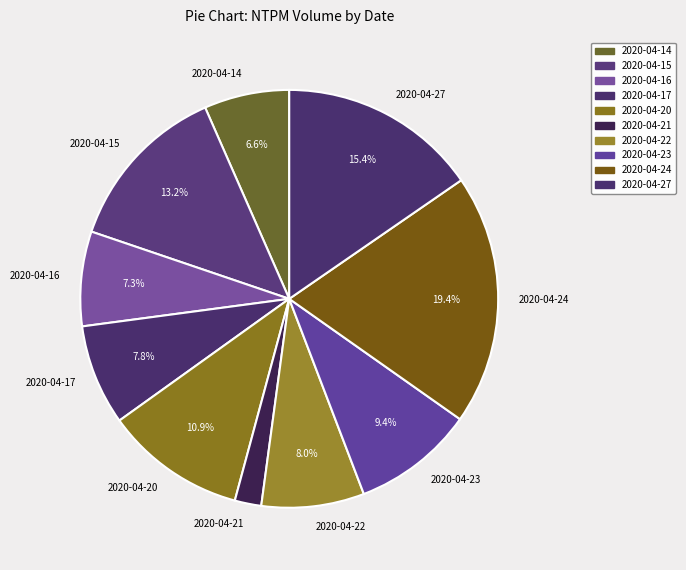

To the nearest percent, what is the combined percentage of 2020-04-16 and 2020-04-23?

17%